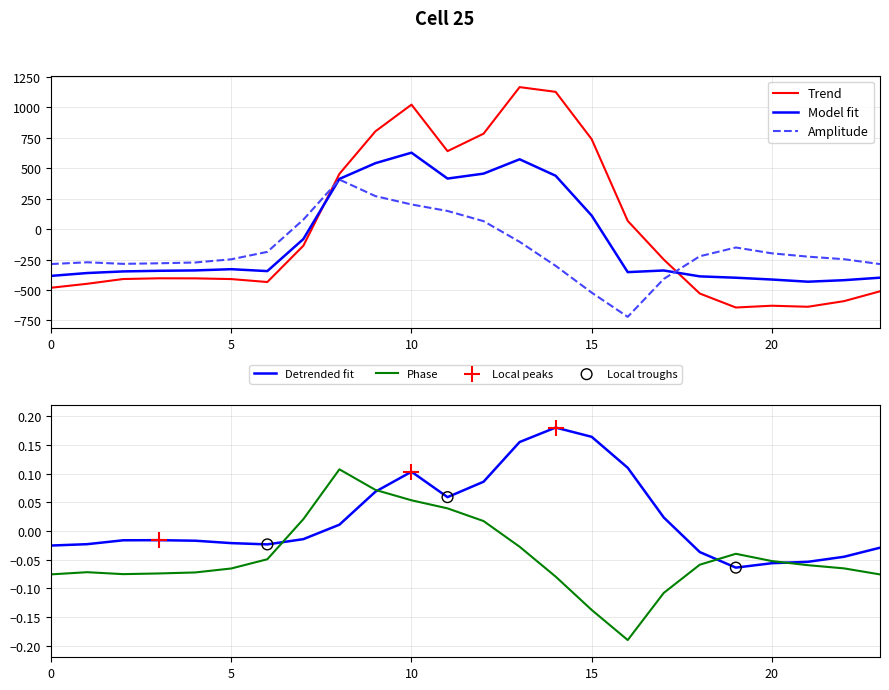

At which category is the sum across all series the highest?

10